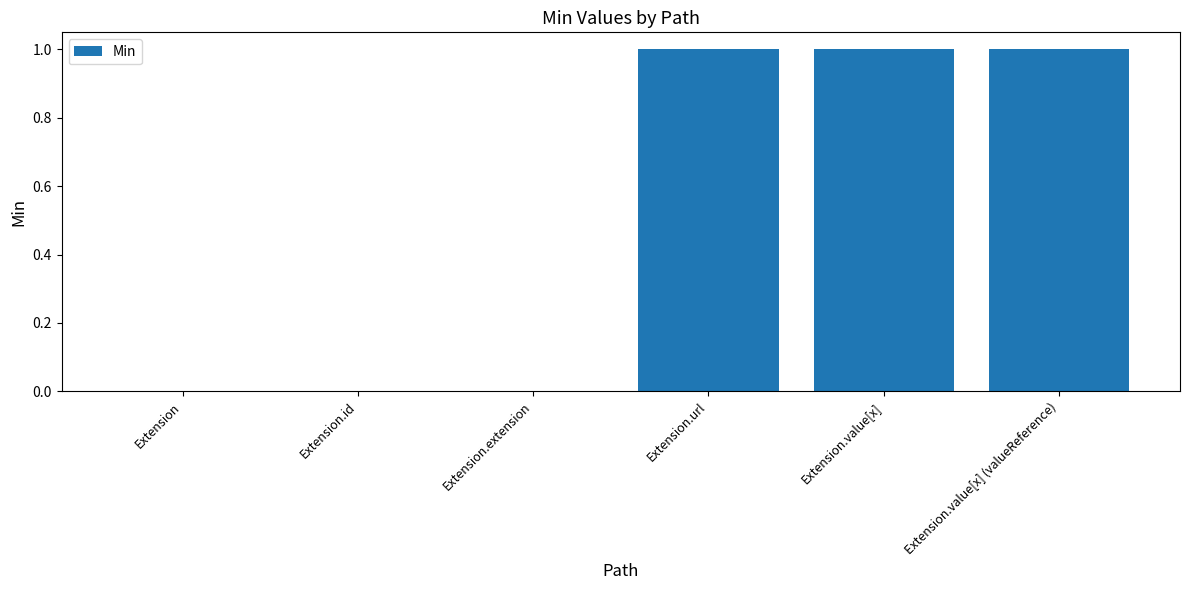

What is the difference between the values at Extension.extension and Extension.value[x]?

1